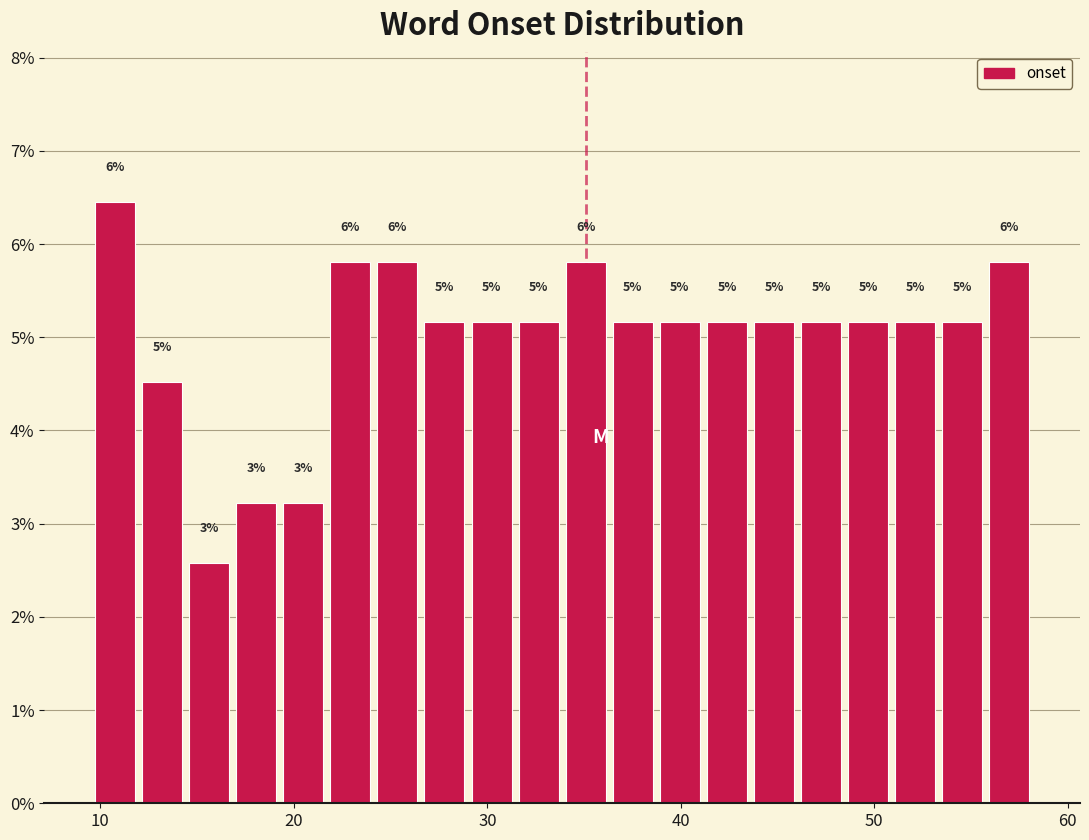

Read against the x-axis, roughly where is the centre of the tallest bar?

11